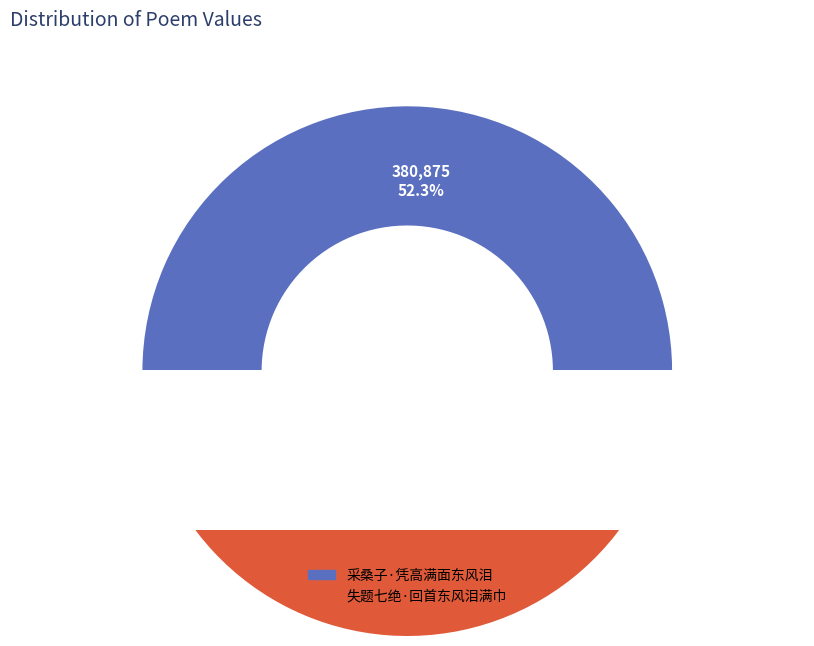

To the nearest percent, what is the average slice percentage?

50%